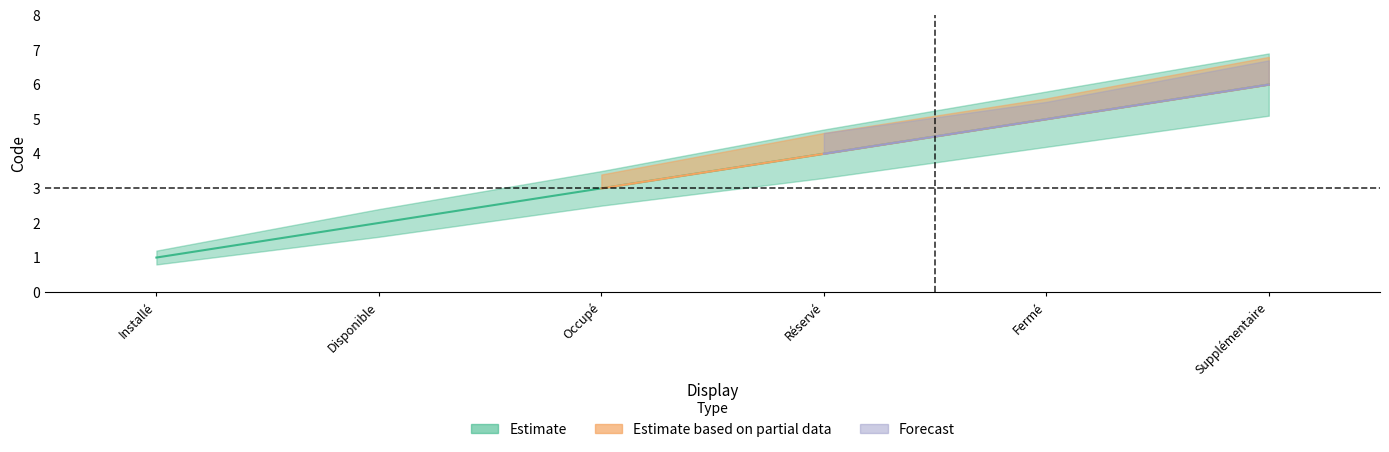

Between Réservé and Supplémentaire, which series saw the biggest shift?

Estimate